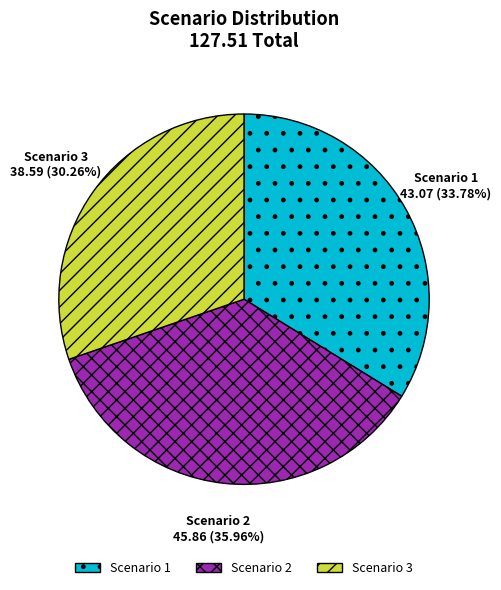

Approximately how many times larger is the value at Scenario 3 compared to Scenario 2?

0.8